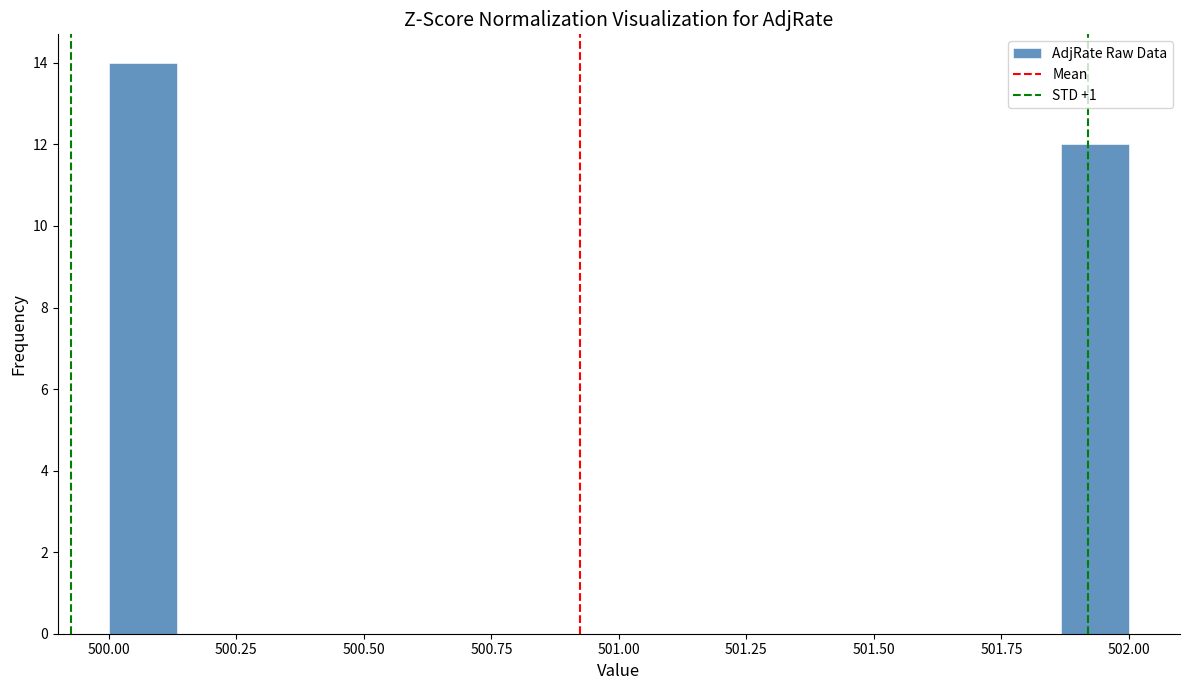

Around what value on the x-axis is the tallest bar? Give the approximate position of its centre, as read against the axis.

500.05